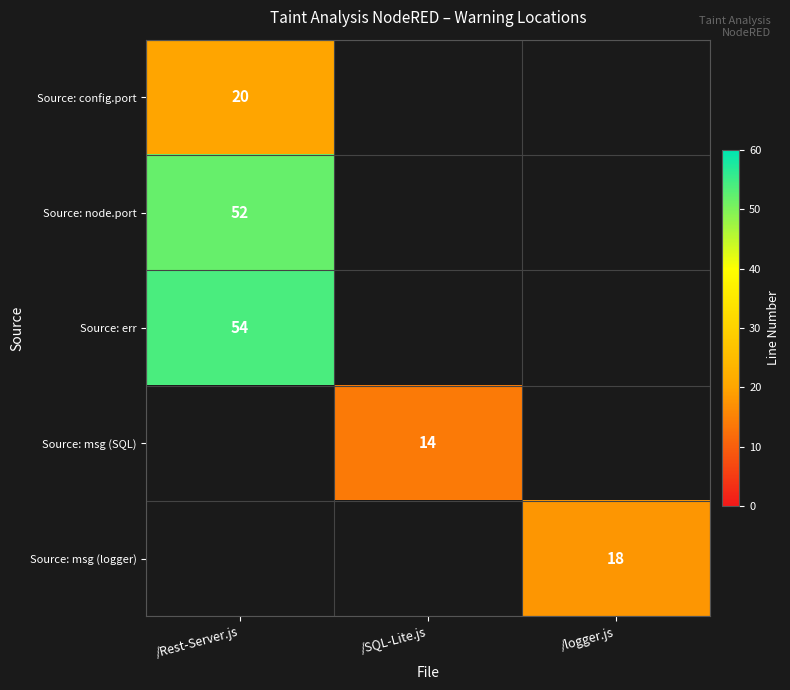

True or false: Source: config.port has a value of 20 at /Rest-Server.js.

True